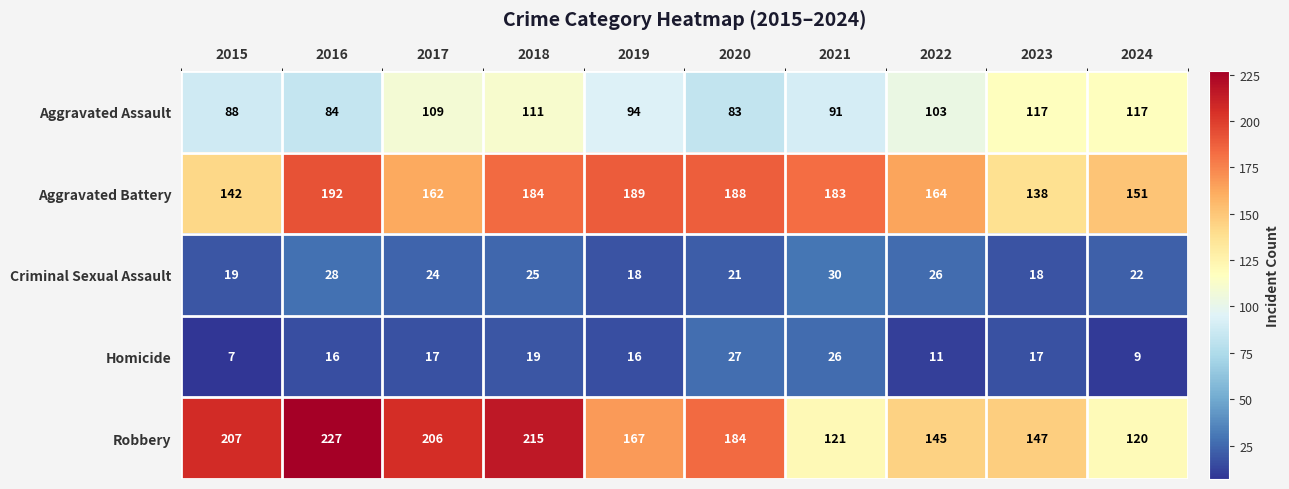

Is the value of Aggravated Battery at 2024 greater than the value of Criminal Sexual Assault at 2023?

Yes